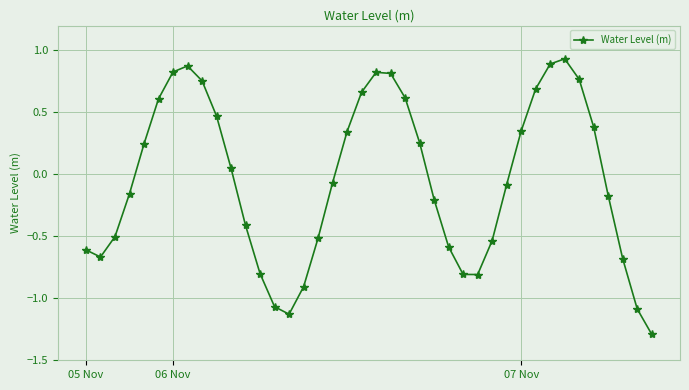

What is the smallest value displayed?

-1.3